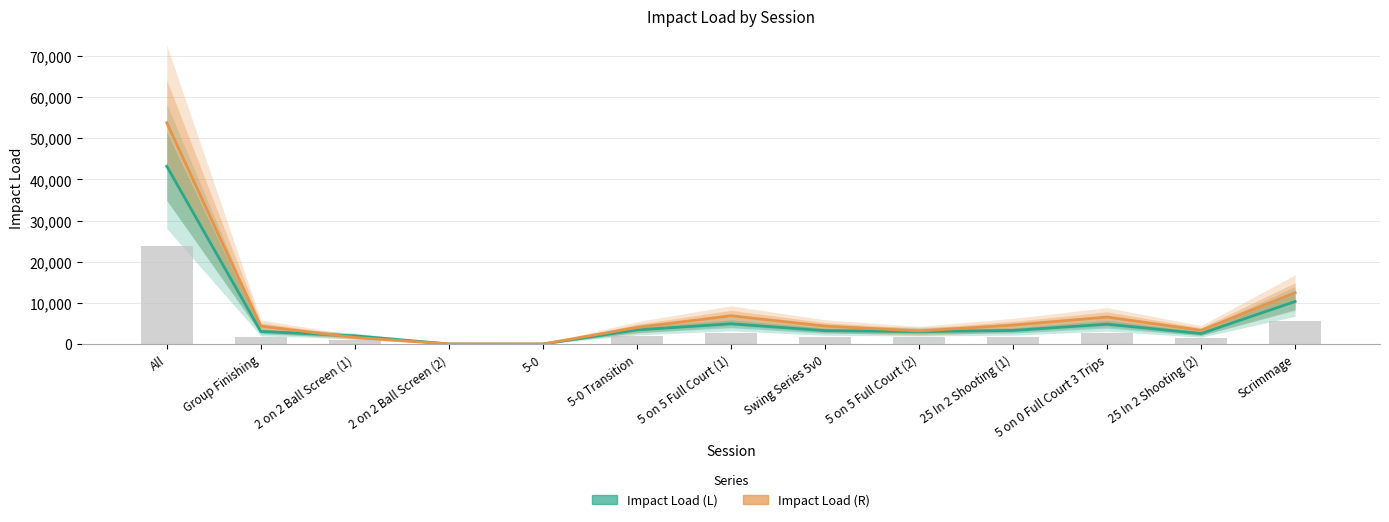

What is the label of the 6th bar from the right?

Swing Series 5v0